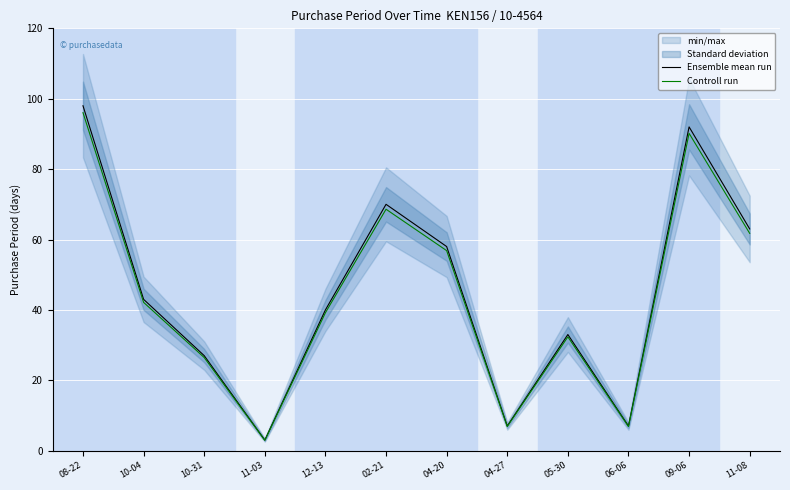

What is the difference between the highest and lowest values at 02-21?

1.4